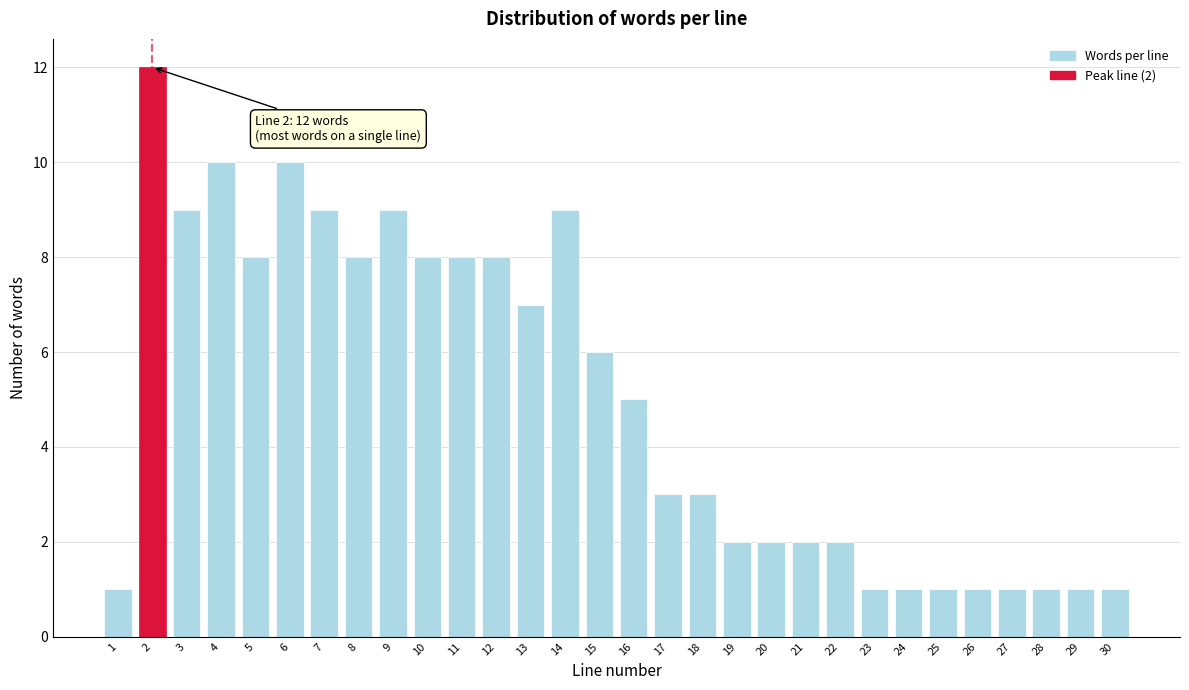

Reading left to right, extract all data points from this chart.

1=1	2=12	3=9	4=10	5=8	6=10	7=9	8=8	9=9	10=8	11=8	12=8	13=7	14=9	15=6	16=5	17=3	18=3	19=2	20=2	21=2	22=2	23=1	24=1	25=1	26=1	27=1	28=1	29=1	30=1